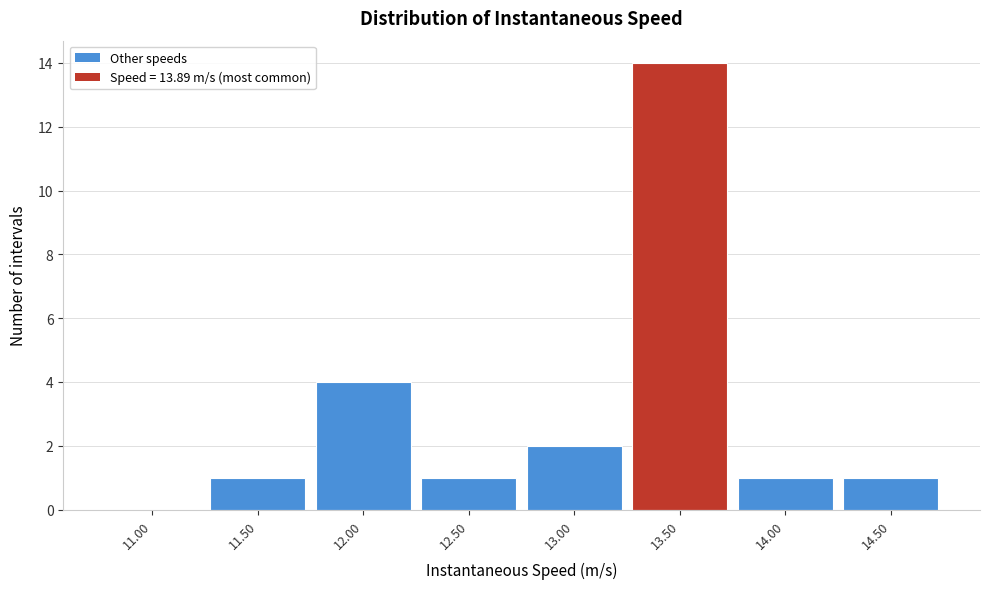

Reading left to right, extract all data points from this chart.

11.00=0	11.50=1	12.00=4	12.50=1	13.00=2	13.50=14	14.00=1	14.50=1